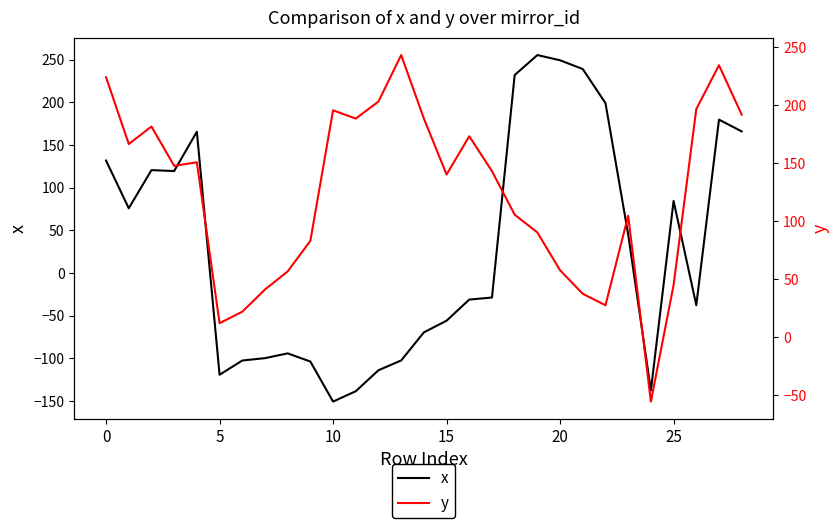

How many lines are shown in the chart?

2